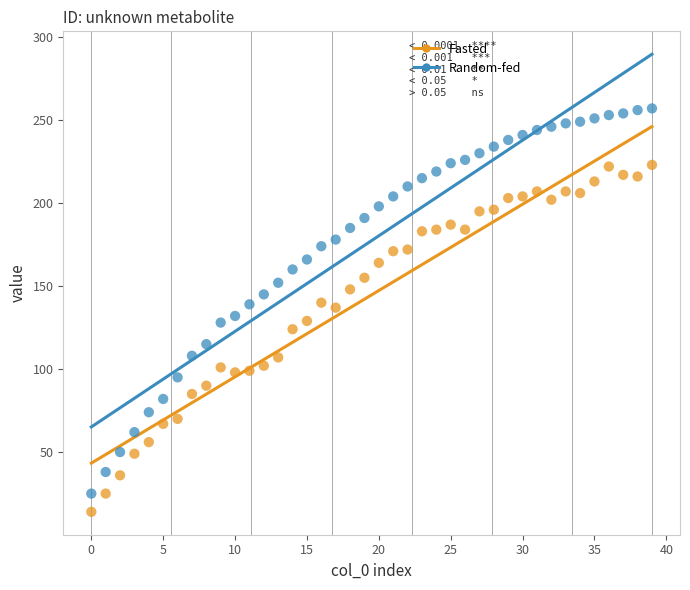

Which series has the widest spread of Y values?

Random-fed